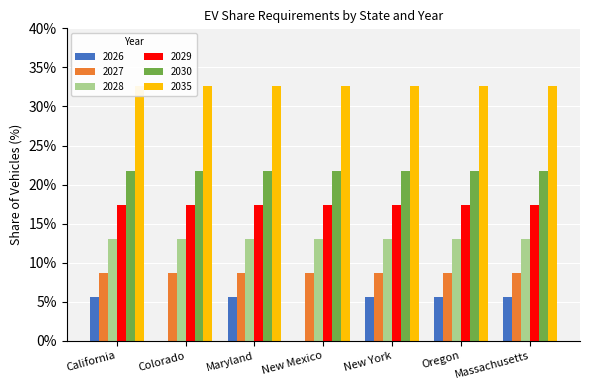

Rank the series by their maximum value, from highest to lowest.

2035, 2030, 2029, 2028, 2027, 2026